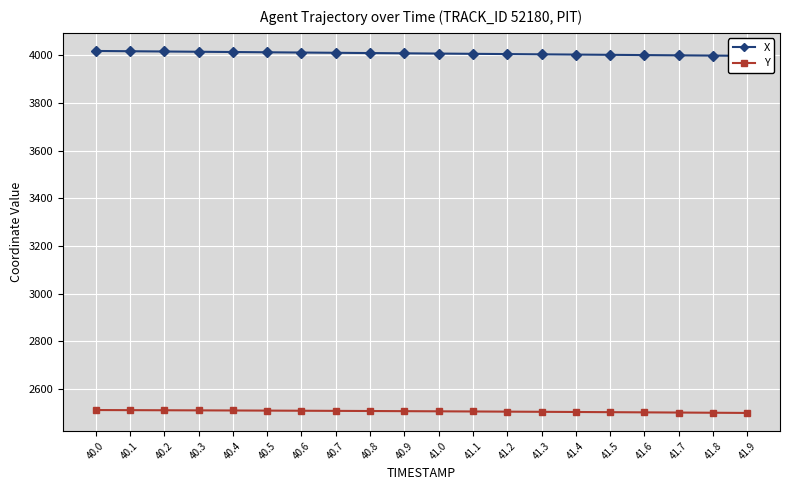

What is the label of the 20th point from the left?

41.9